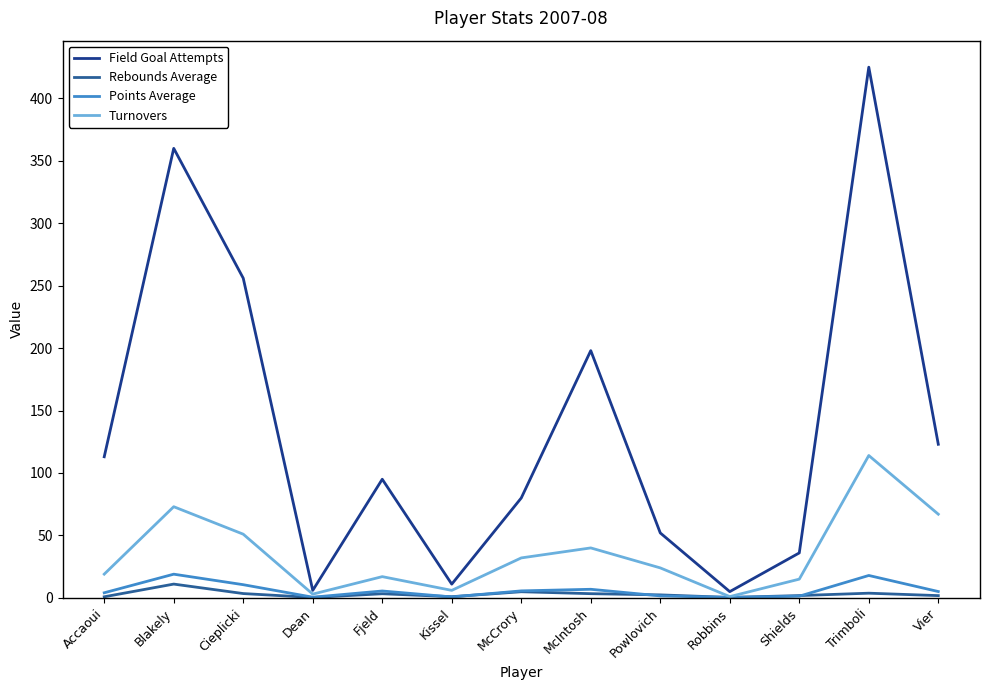

Is the value of Rebounds Average at Cieplicki greater than the value of Field Goal Attempts at Cieplicki?

No